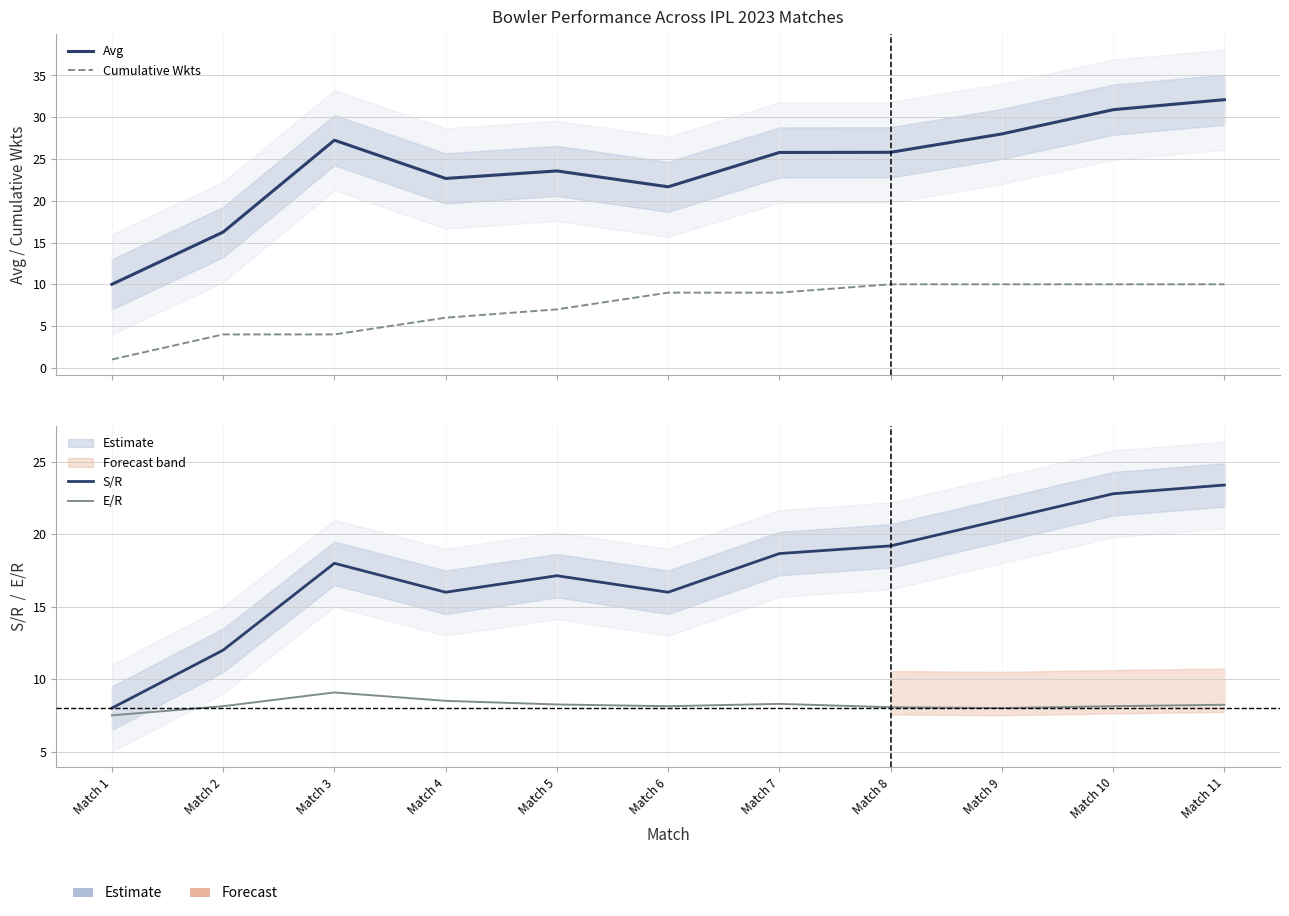

What is the sum of all Cumulative Wkts values?

80.0